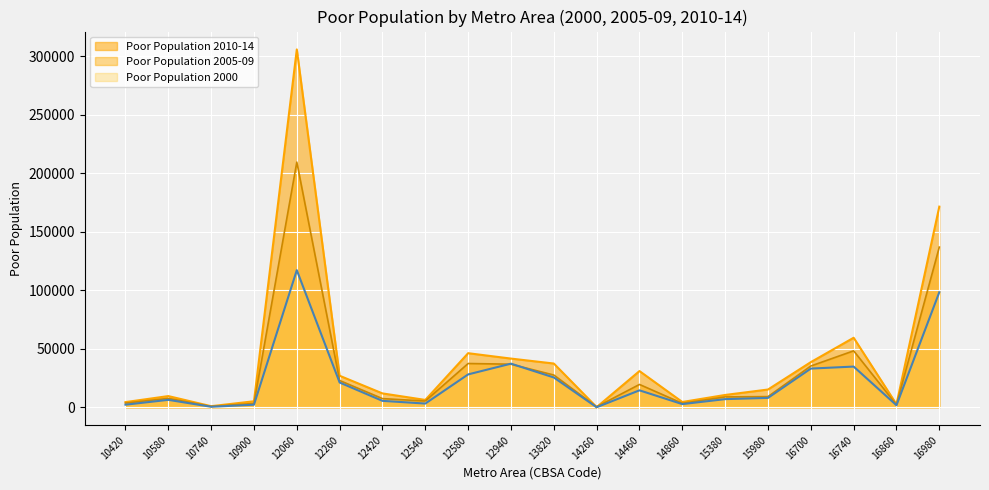

What is the average value of the Poor Population 2010-14 series?

41529